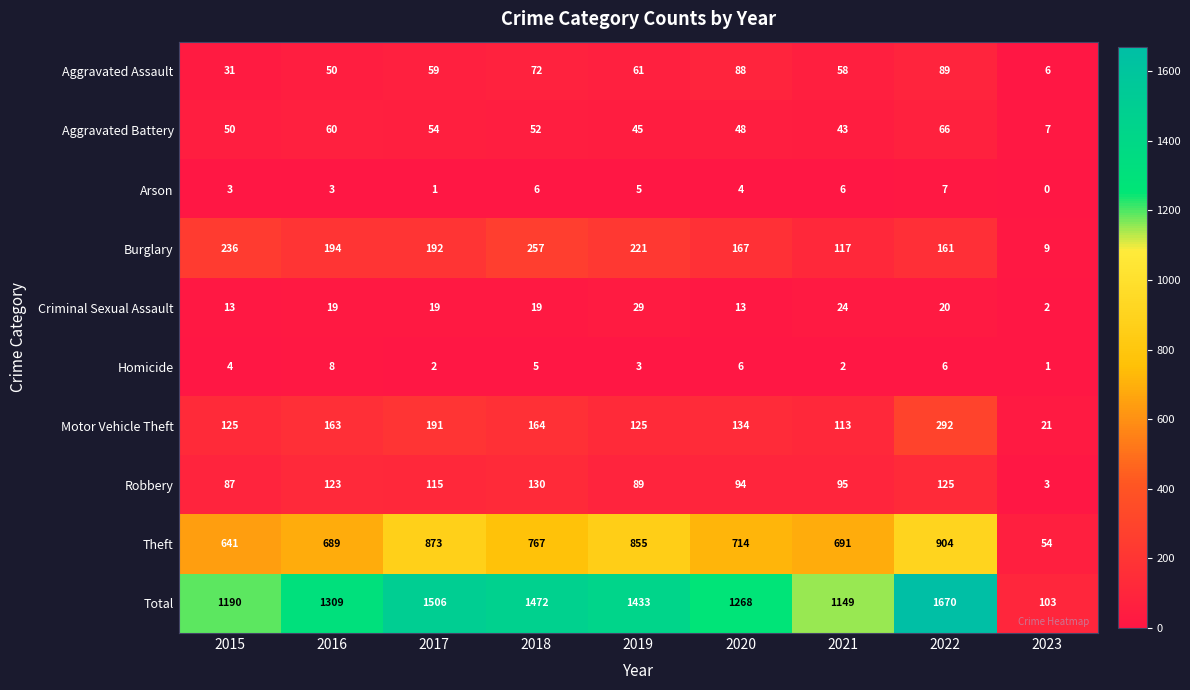

Is the value of Motor Vehicle Theft at 2021 greater than the value of Aggravated Assault at 2015?

Yes